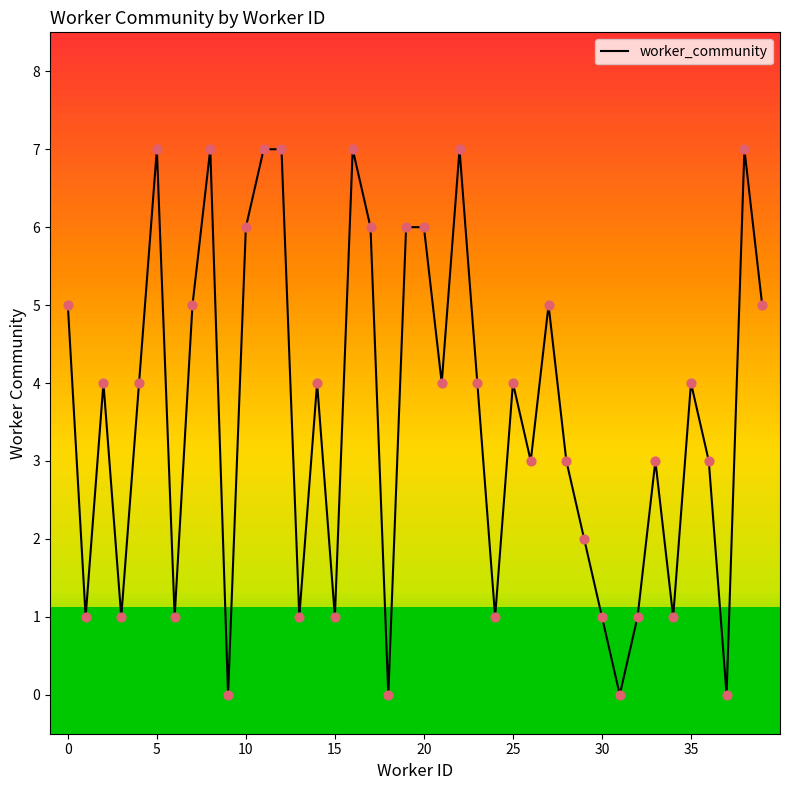

What is the difference between the maximum and minimum values?

7